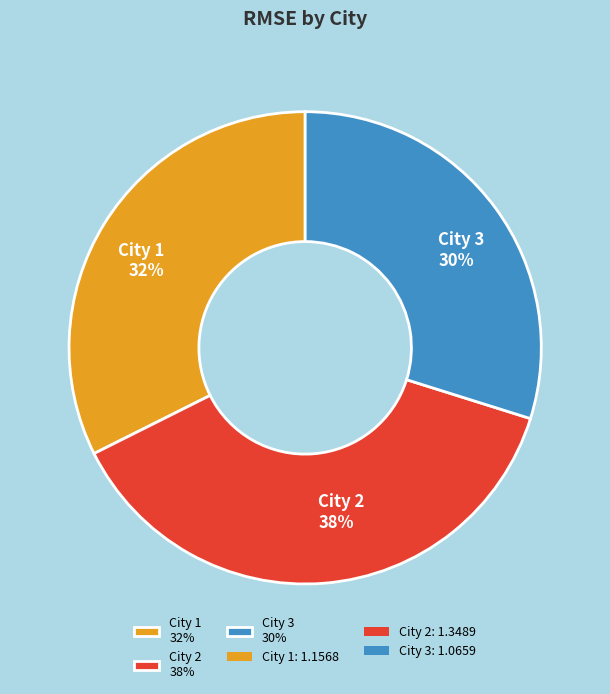

To the nearest percent, what is the average slice percentage?

33%